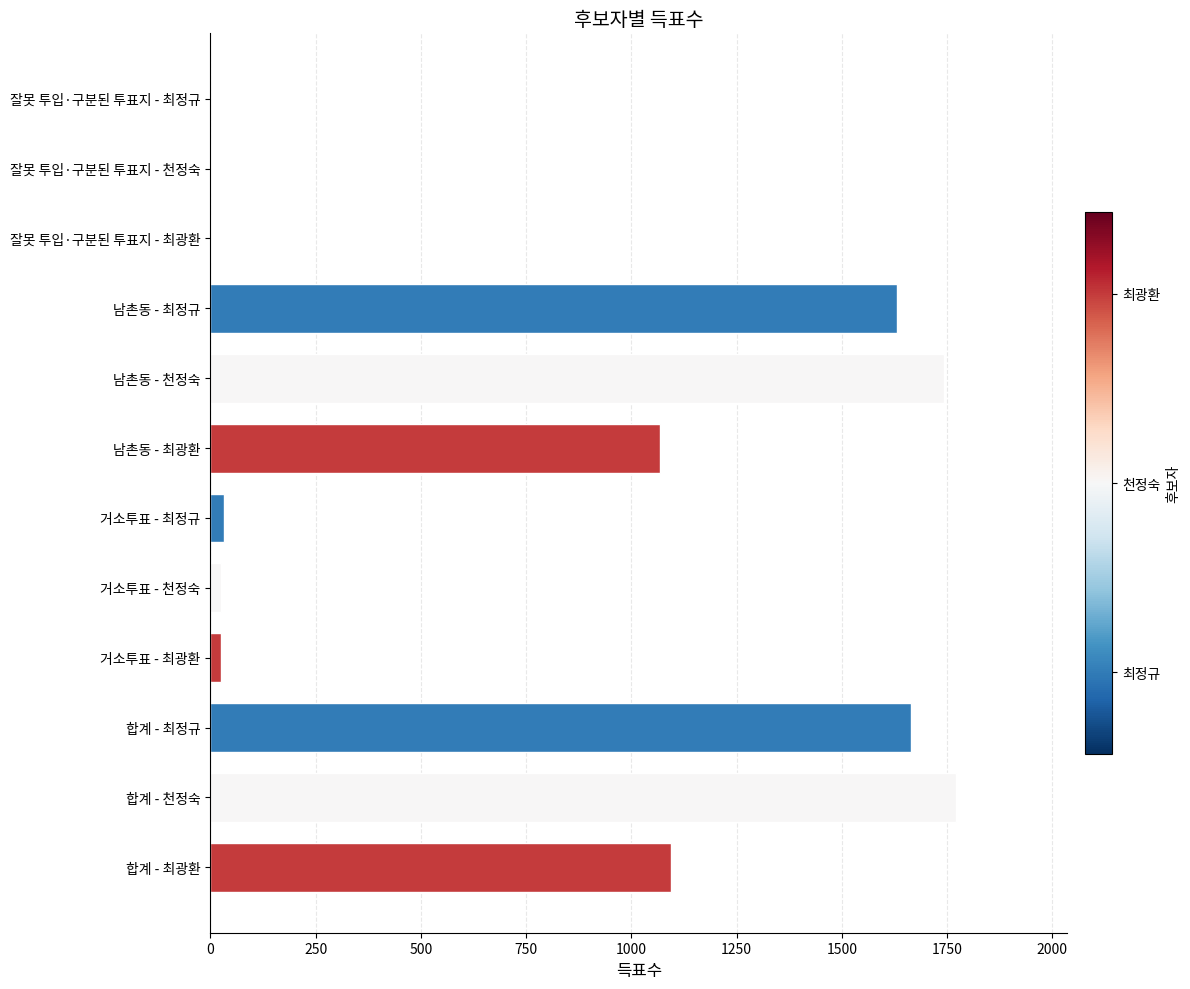

True or false: the data shows 1068 at 남촌동 - 최광환.

True